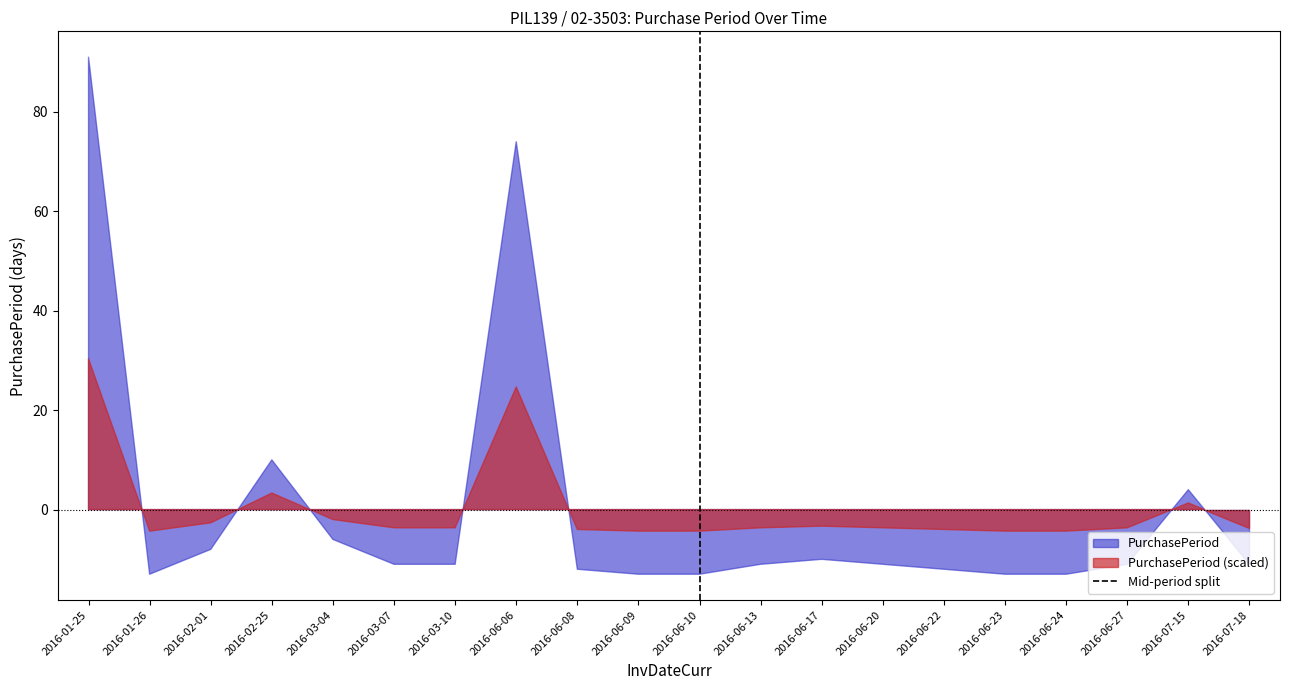

How many lines are shown in the chart?

1